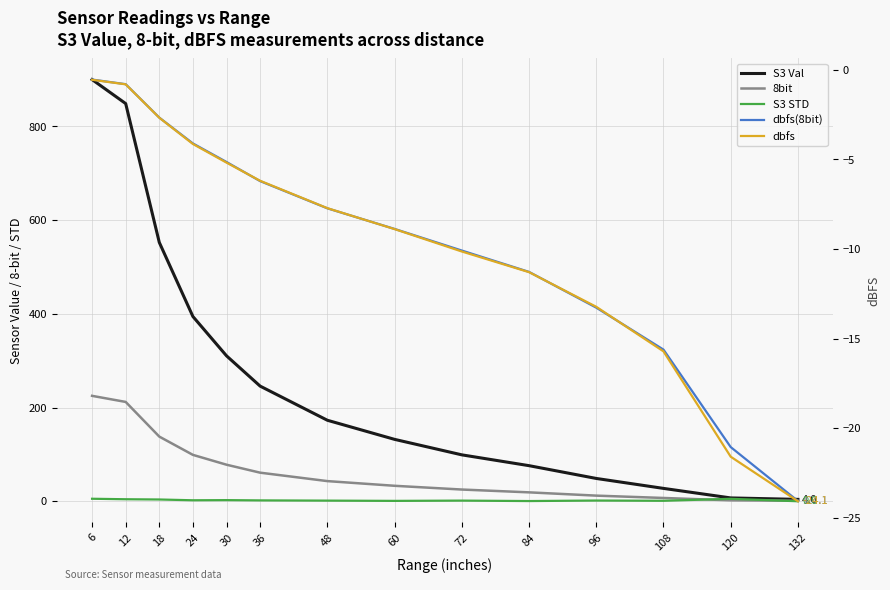

True or false: dbfs and 8bit cross at least once.

False